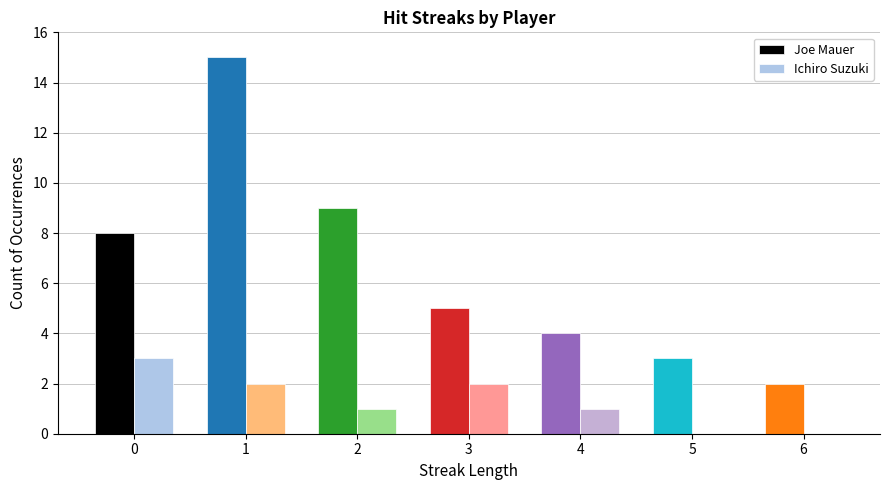

Are the bars horizontal?

No